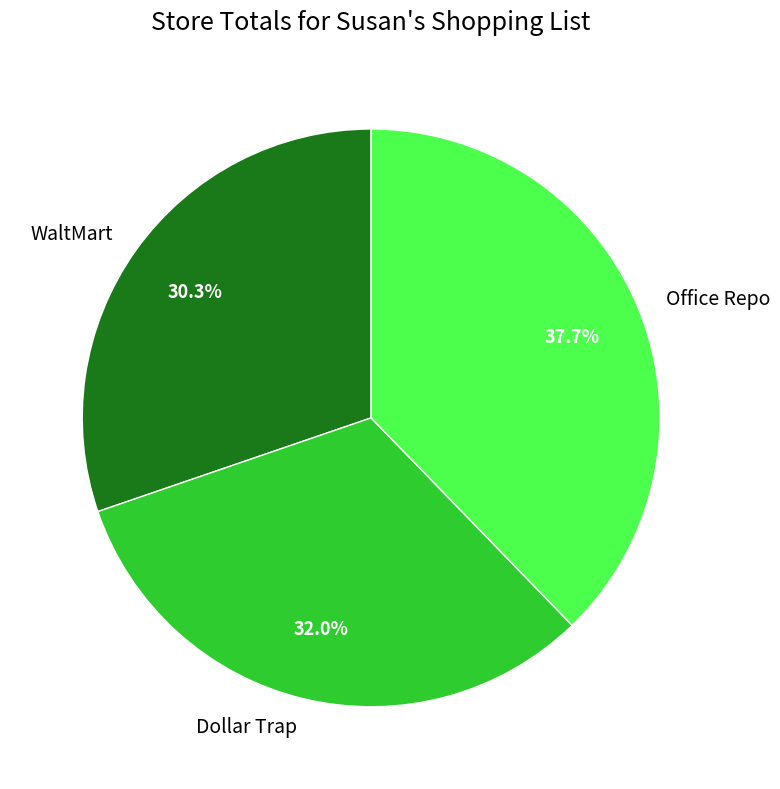

The WaltMart slice represents 30% of the pie. True or false?

True